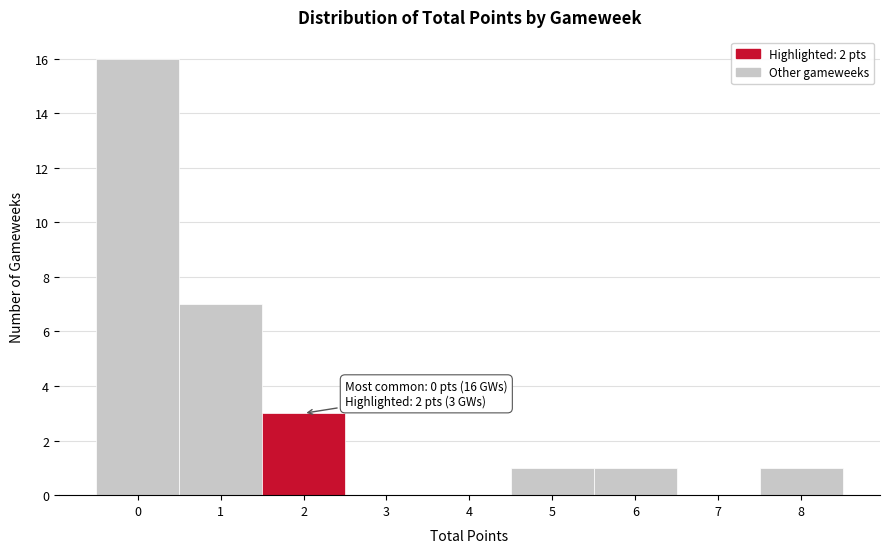

Which range on the x-axis has the tallest bar?

-0.5 to 0.5